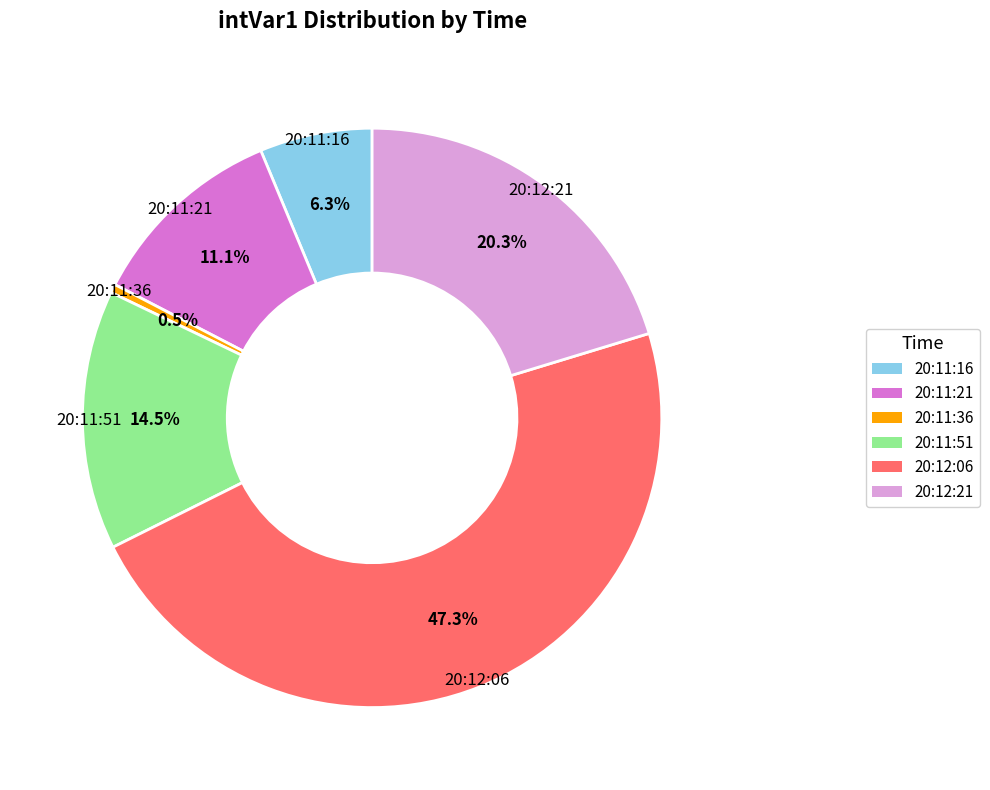

To the nearest percent, what is the difference between the largest and smallest slice percentages?

47%